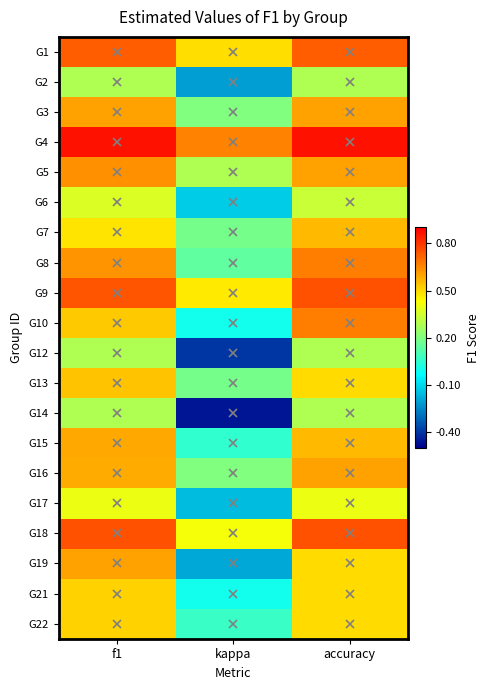

What is the difference between the highest and lowest values at accuracy?

0.6